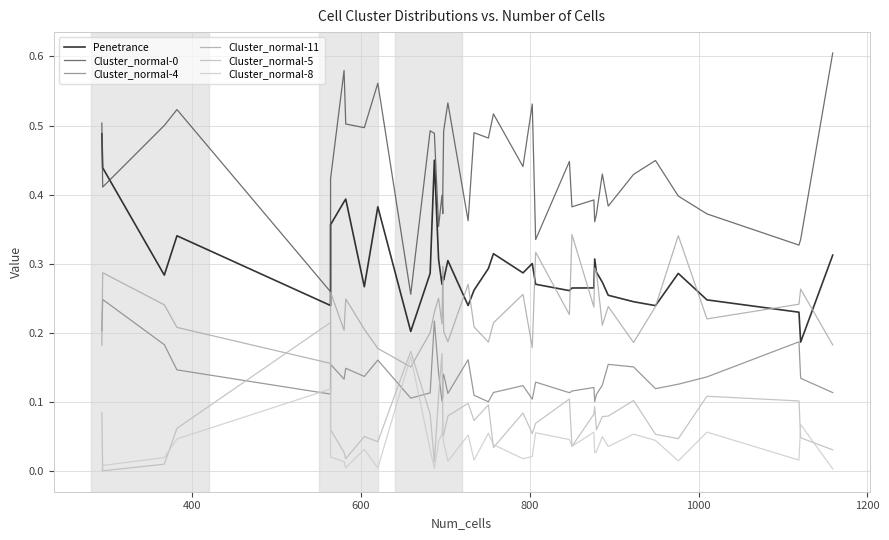

The value of Cluster_normal-11 at 200 is 0.1. True or false?

False